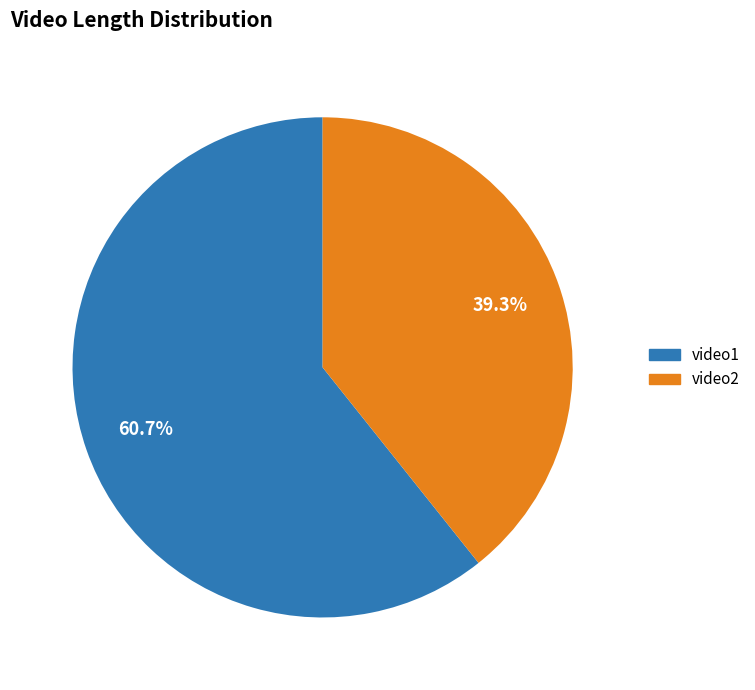

Between video1 and video2, which is larger?

video1